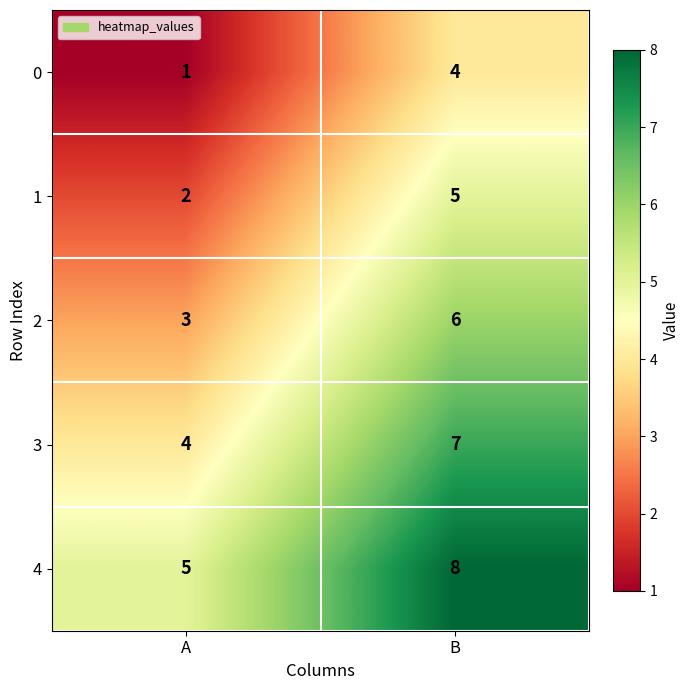

Rank the series at A from highest to lowest value.

4, 3, 2, 1, 0